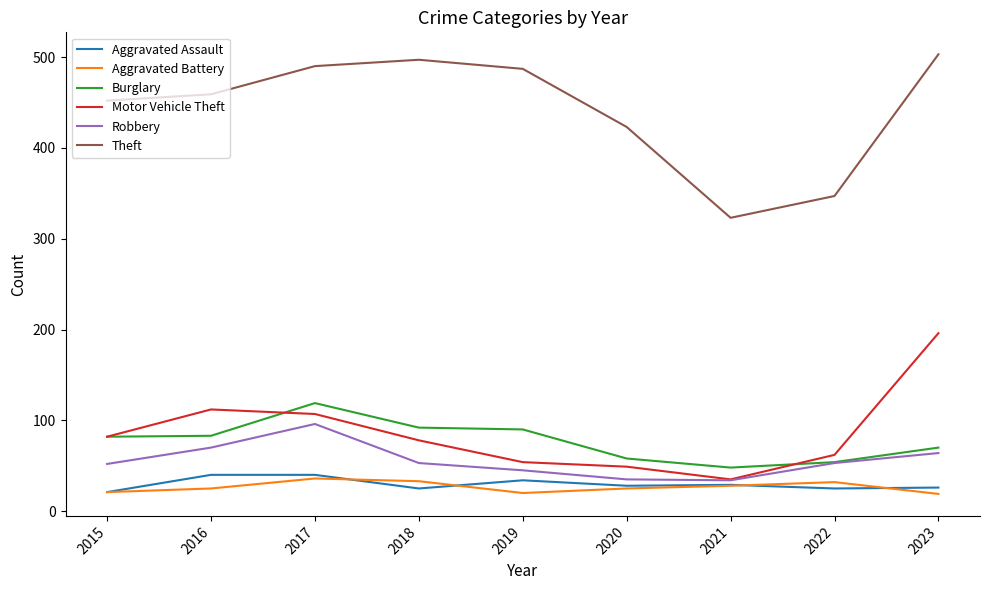

What is the difference between the Robbery values at 2015 and 2017?

44